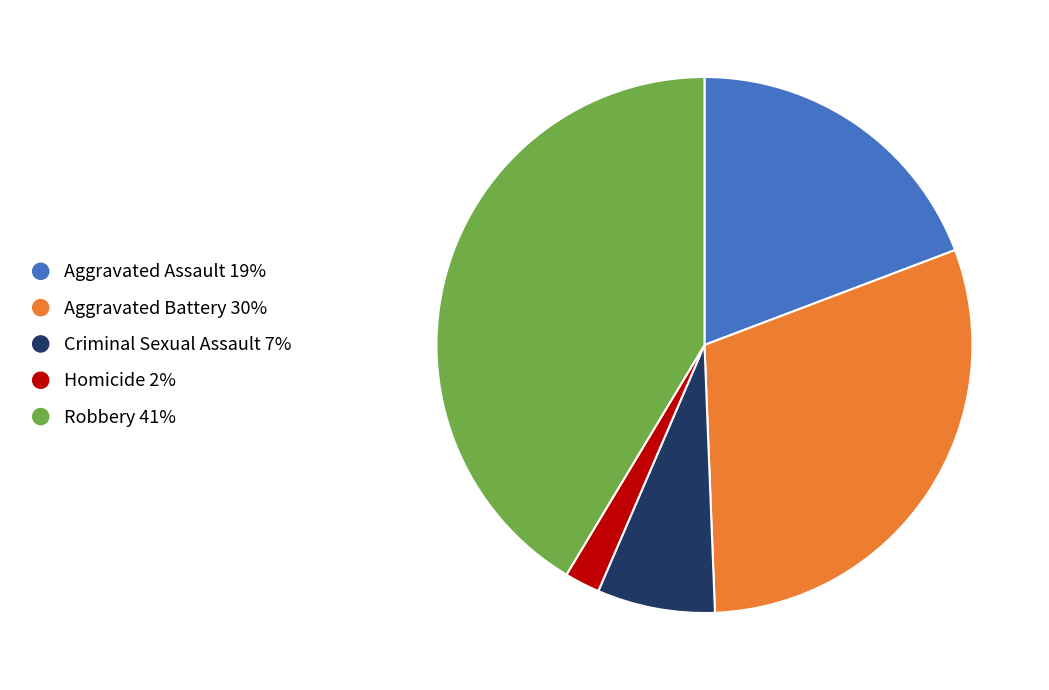

Rank the categories by value from highest to lowest.

Robbery, Aggravated Battery, Aggravated Assault, Criminal Sexual Assault, Homicide